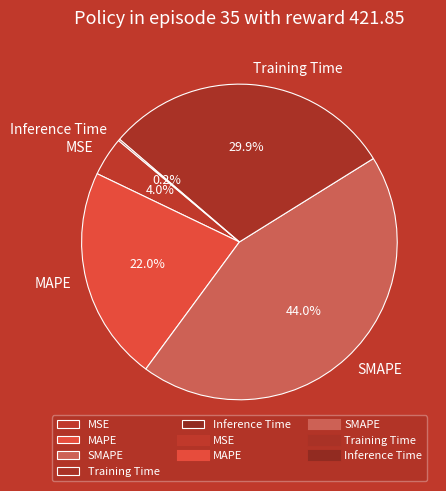

The Training Time slice represents 30% of the pie. True or false?

True